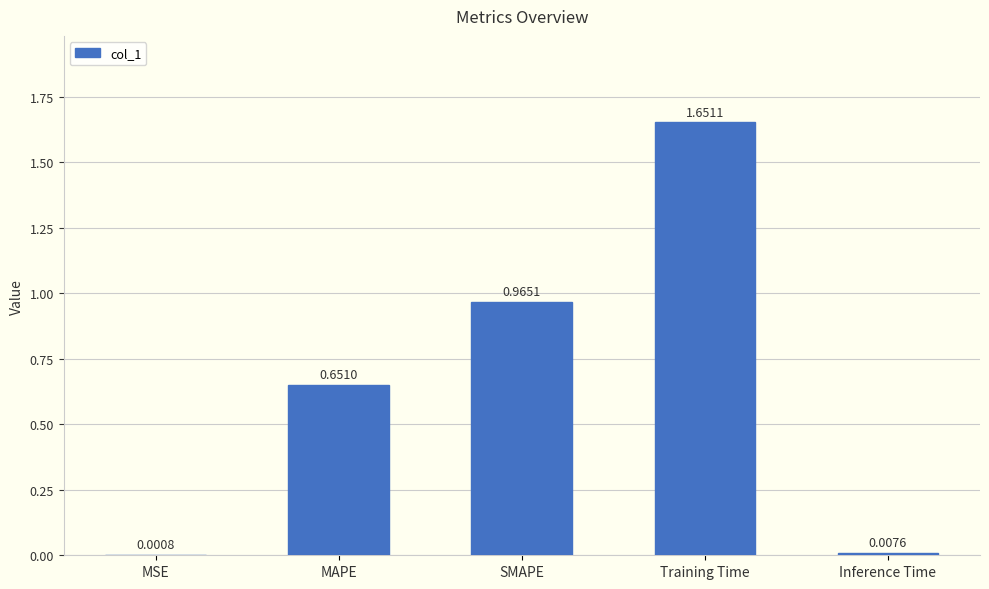

Are the bars horizontal?

No